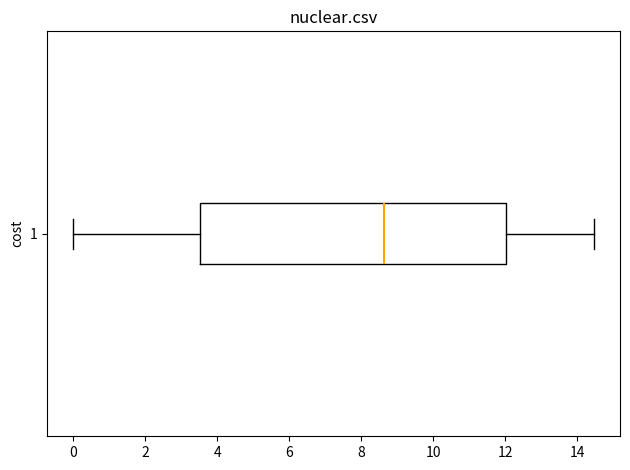

Read this box plot against the x-axis: the position of the median line, the range covered by the box, and the ends of both whiskers. The values are not printed on the chart, so give them approximately, as read against the axis.

median 8.6, box 3.6 to 12.0, whiskers 0.0 to 14.4